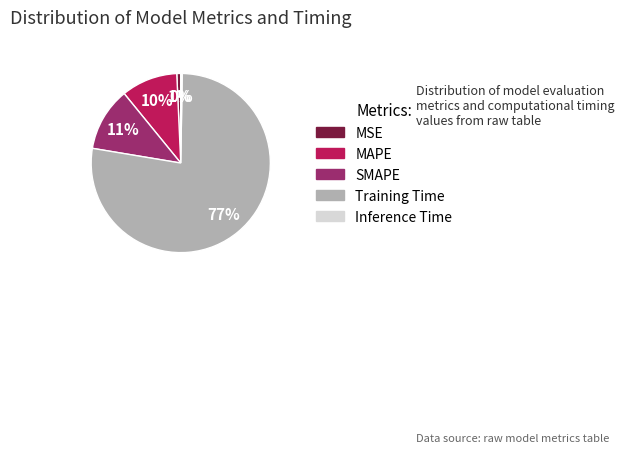

The MAPE slice represents 19% of the pie. True or false?

False